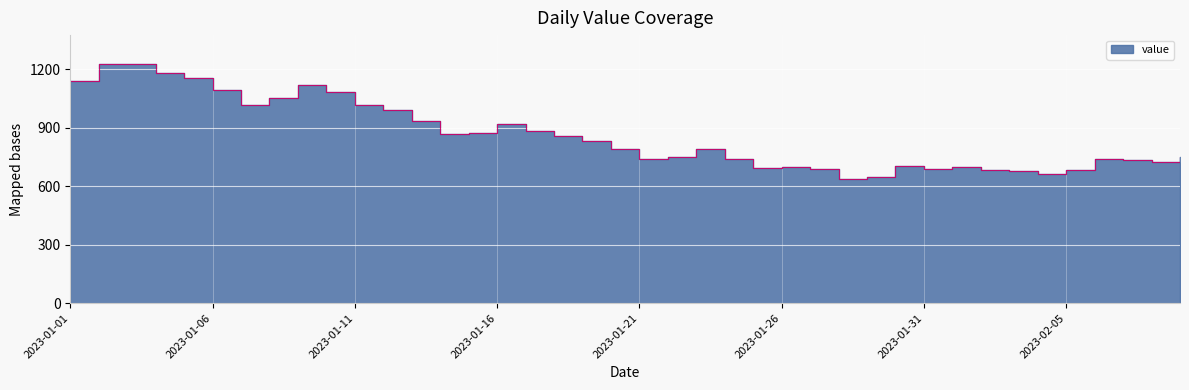

How many interior local peaks (higher than both neighbors) does the data have?

7